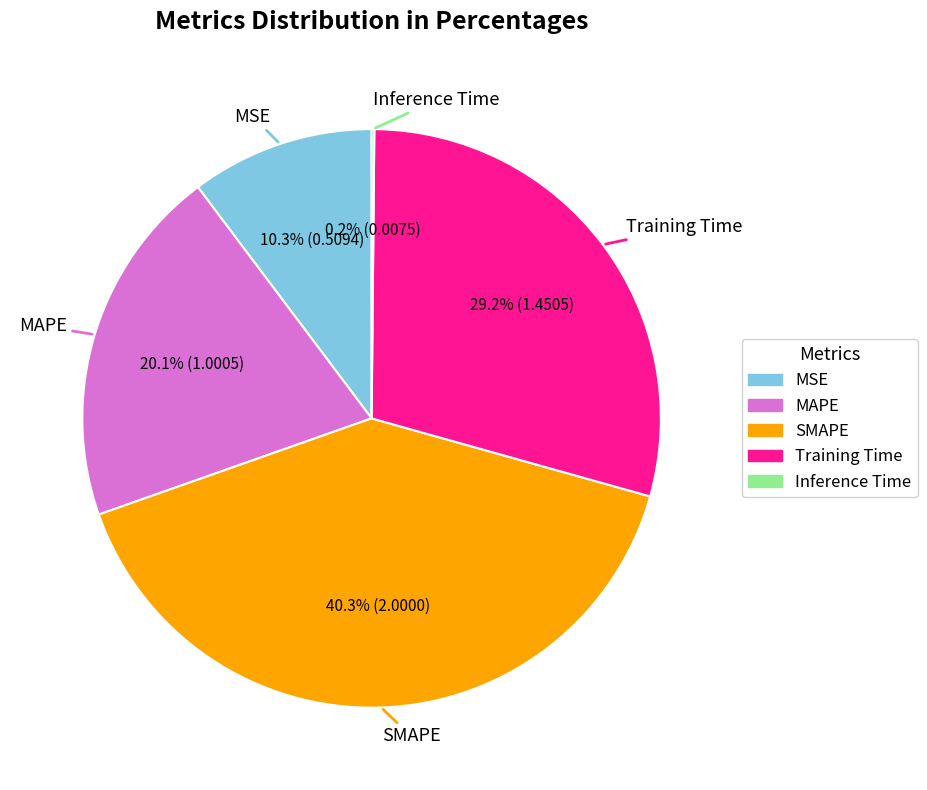

Which category has the biggest portion of the pie?

SMAPE